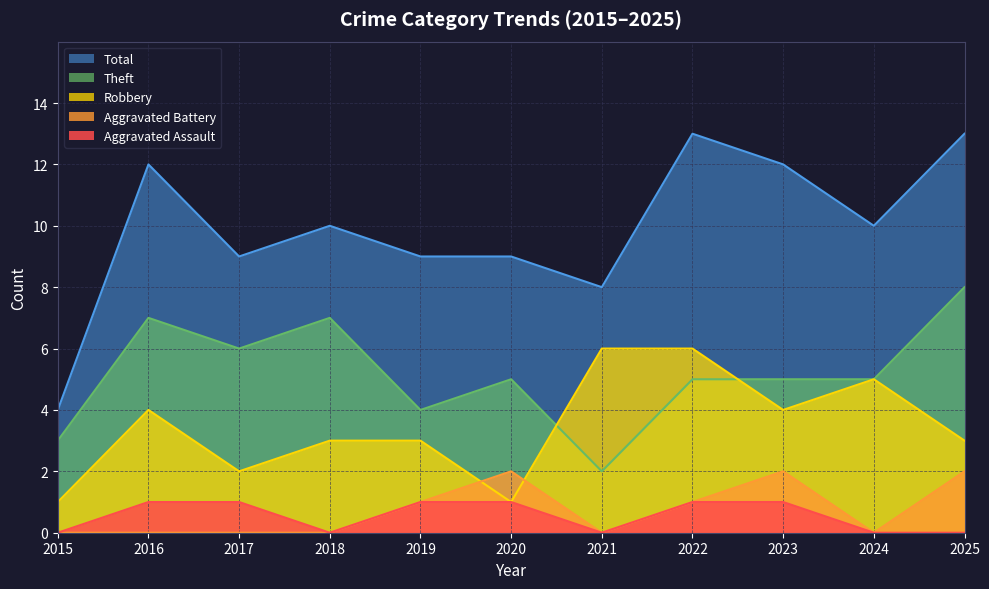

How many lines are shown in the chart?

5